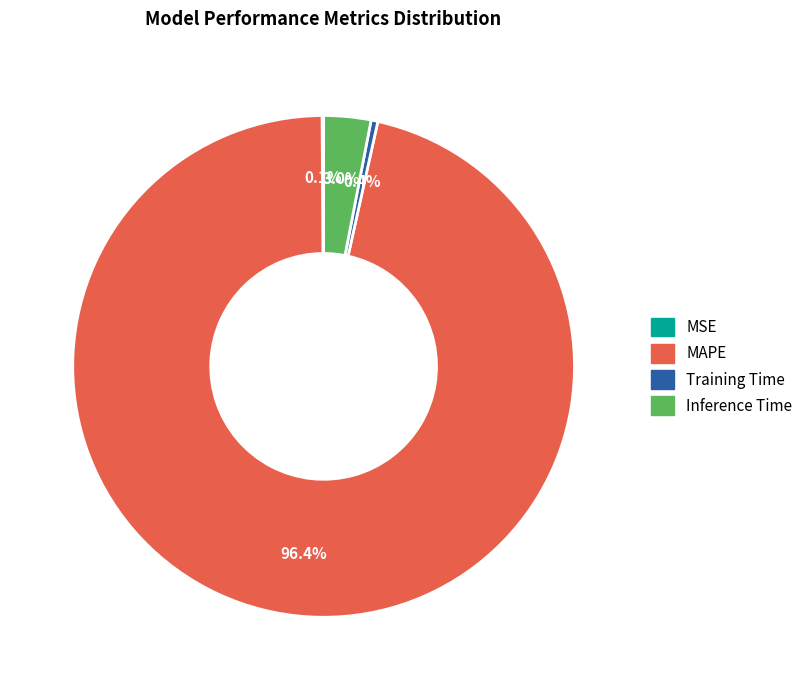

What is the largest slice in the pie chart?

MAPE